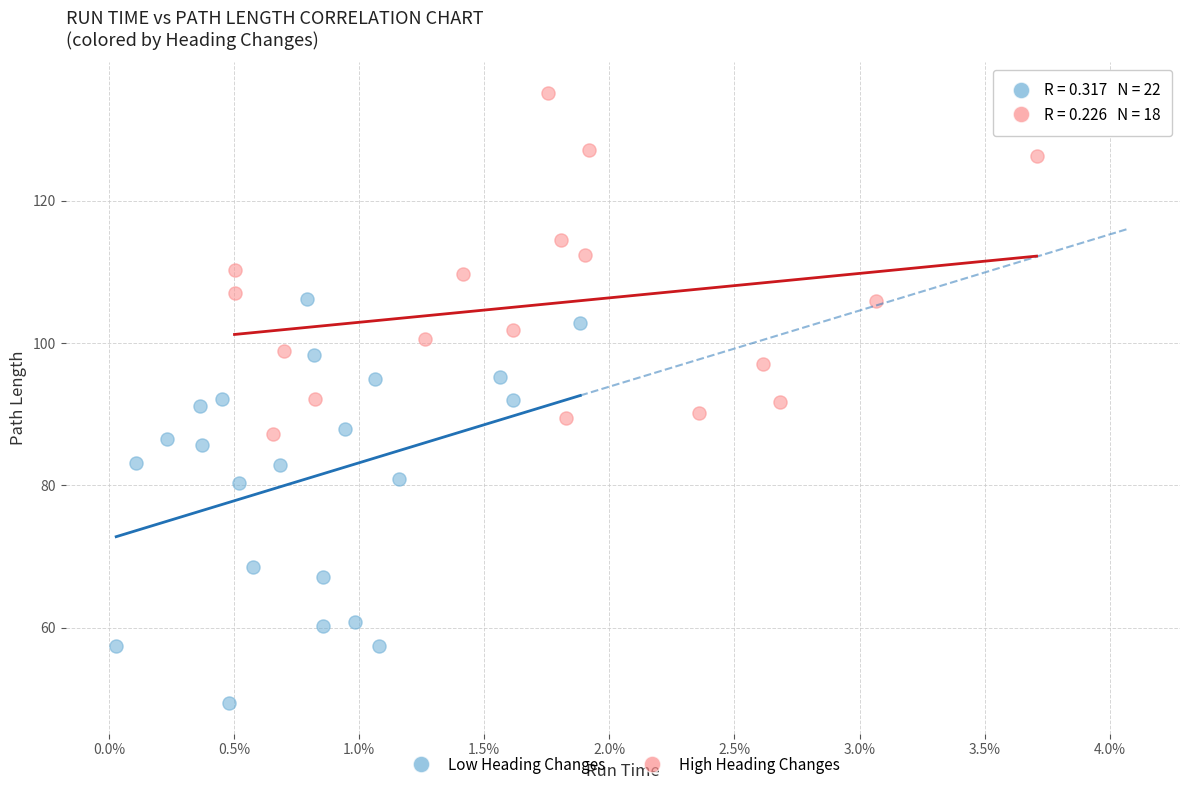

Which series contains the highest Y value?

High Heading Changes